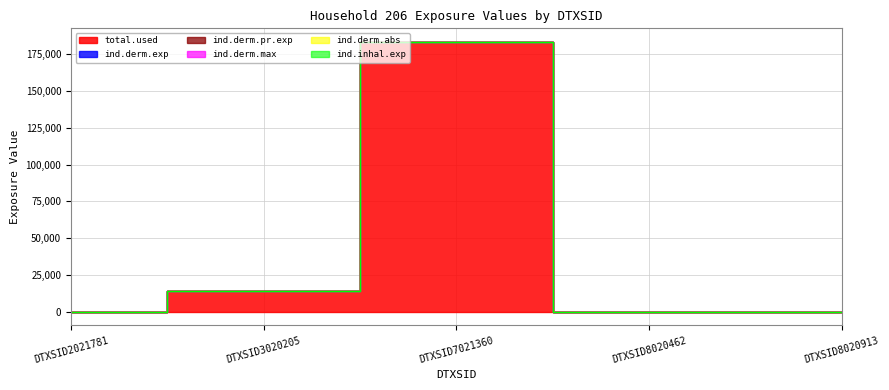

What is the average value of the ind.derm.abs series?

0.2